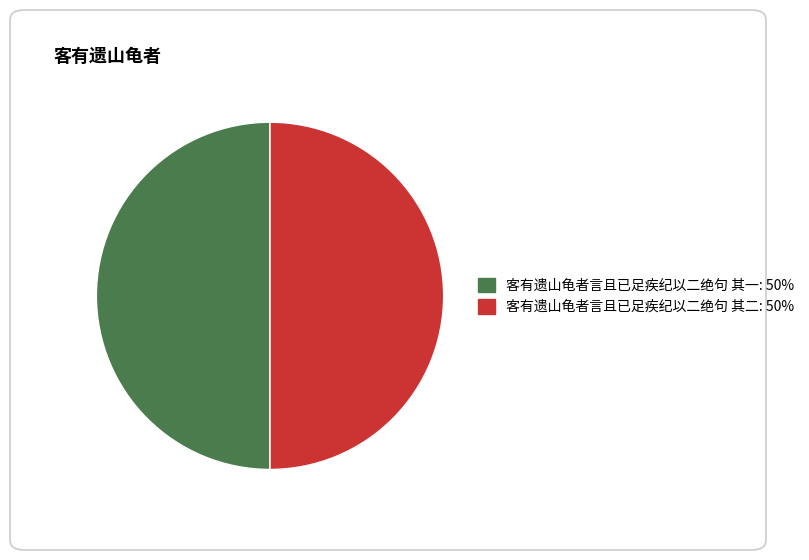

Combined, do 客有遗山龟者言且已足疾纪以二绝句 其二 and 客有遗山龟者言且已足疾纪以二绝句 其一 account for over 50%?

Yes